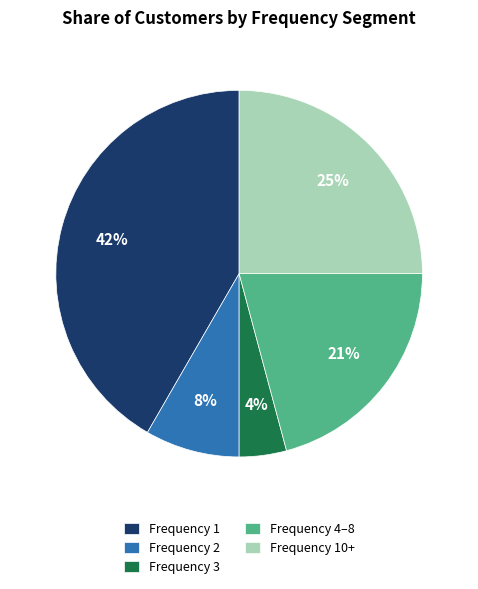

Is it true that Frequency 1 is 42% of the pie?

True